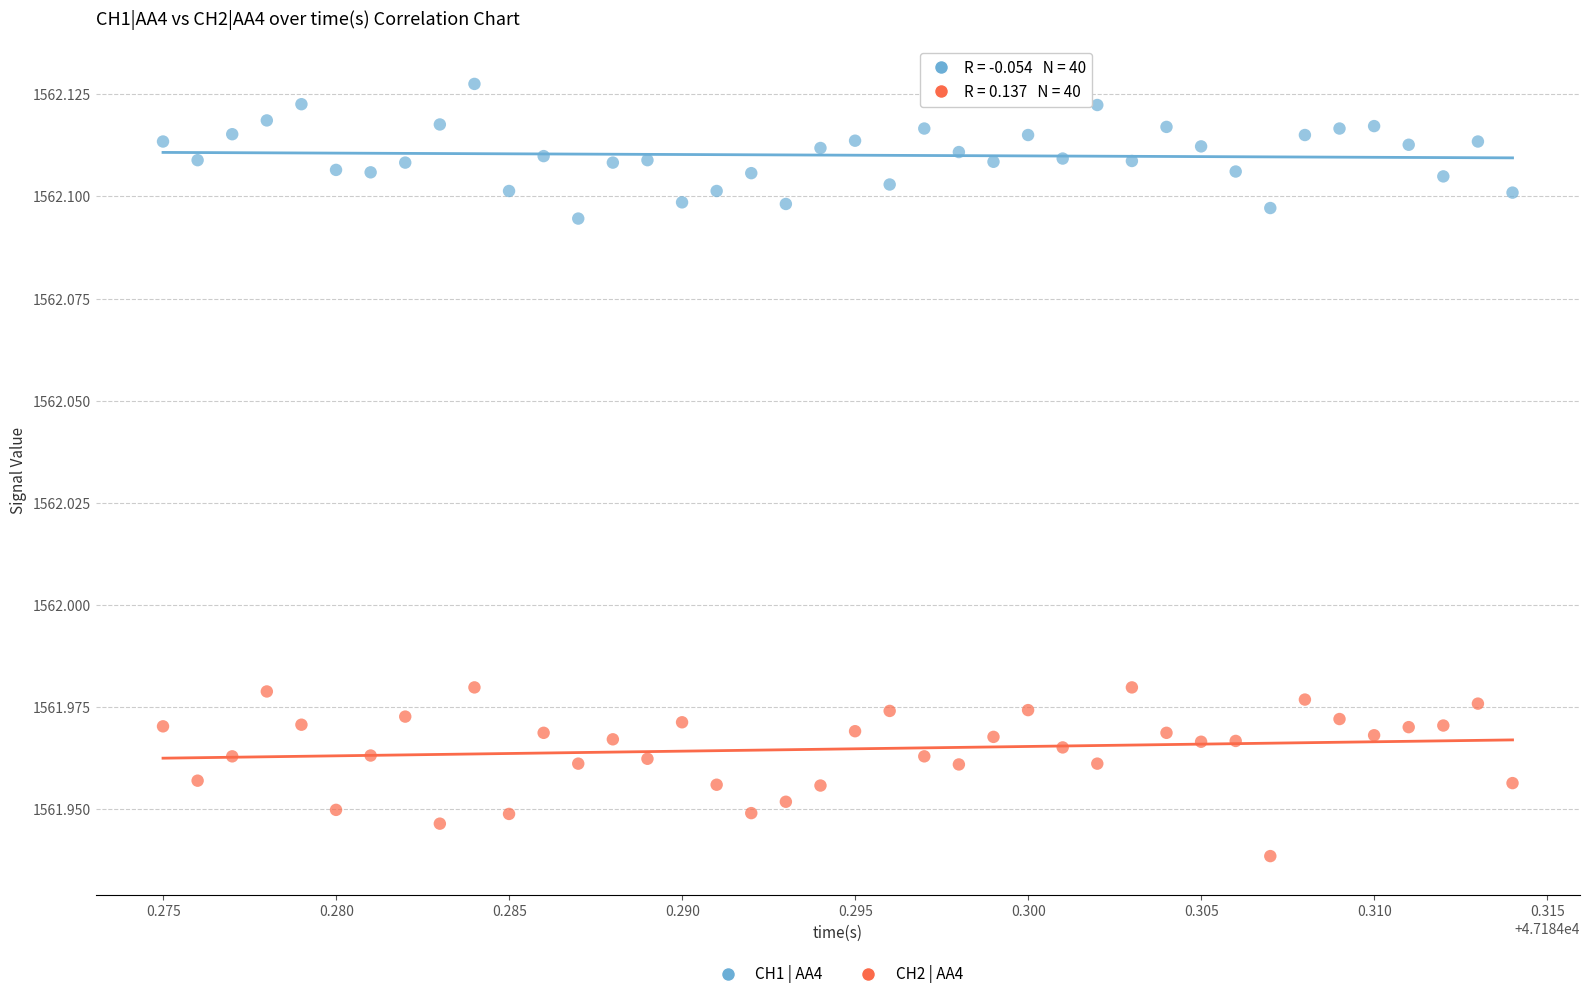

Which series has the widest spread of Y values?

CH2 | AA4